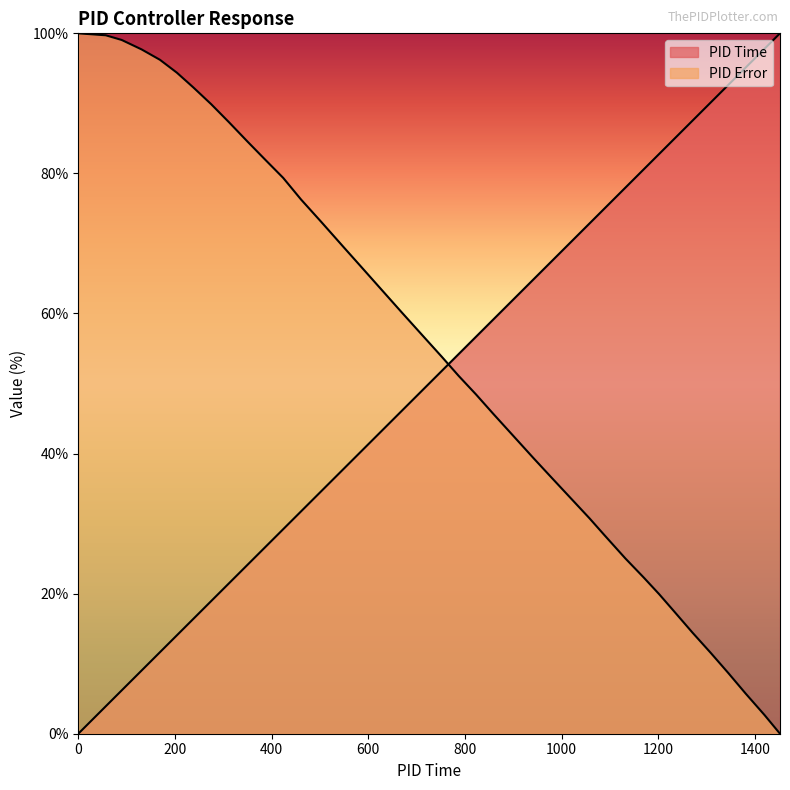

Between which two adjacent categories do PID Error and PID Time first intersect?

752 and 787